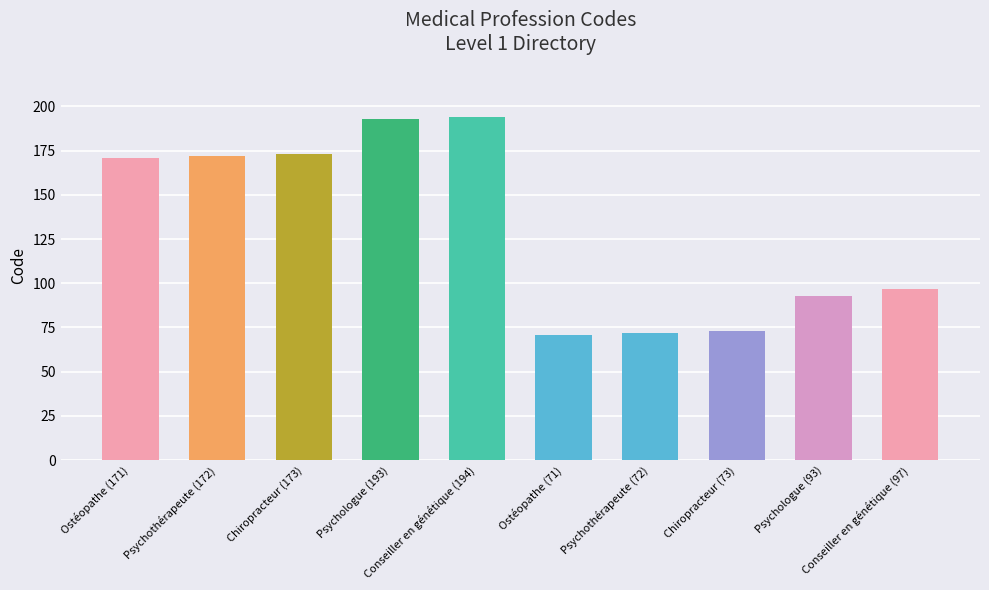

What is the sum of all values?

1309